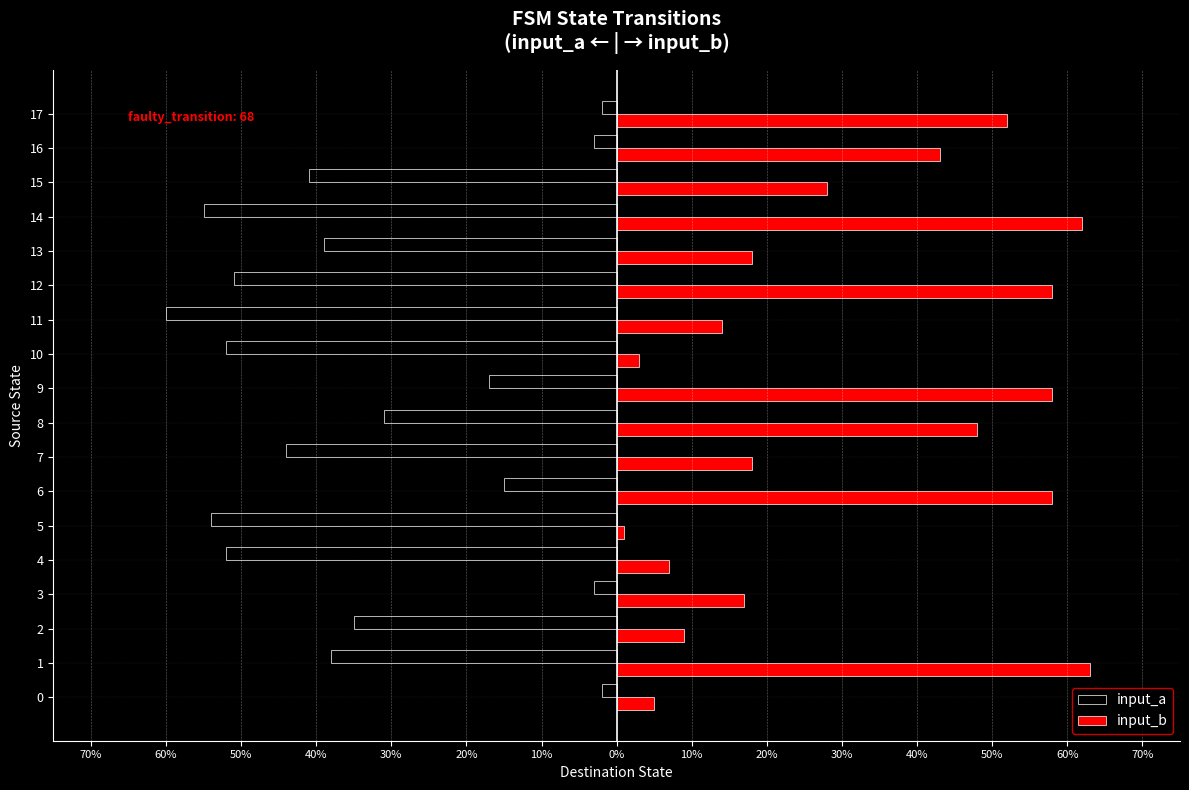

Which series has the largest range (max minus min)?

input_b